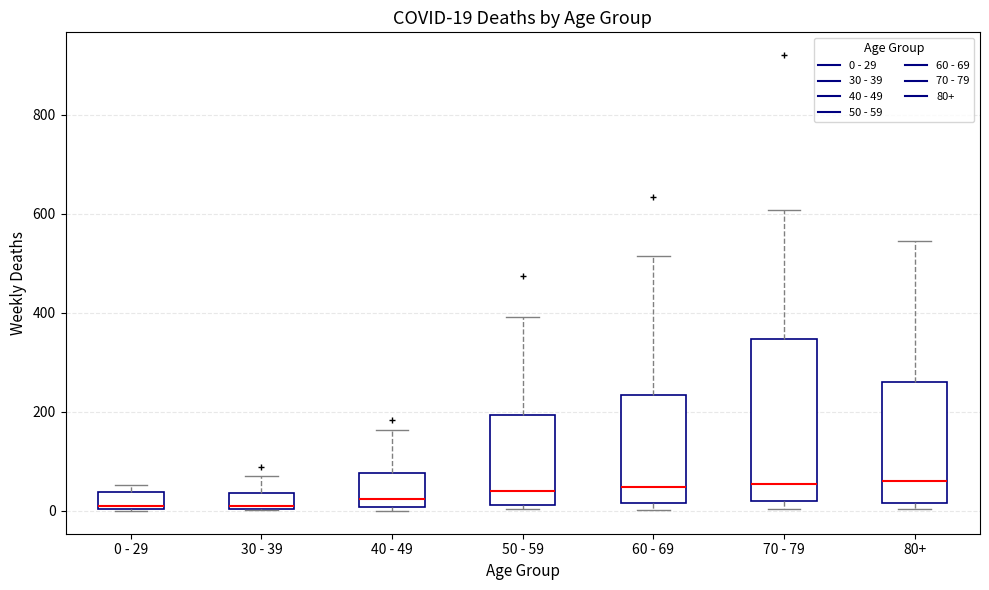

Which box is the tallest, from its lower edge to its upper edge?

70 - 79